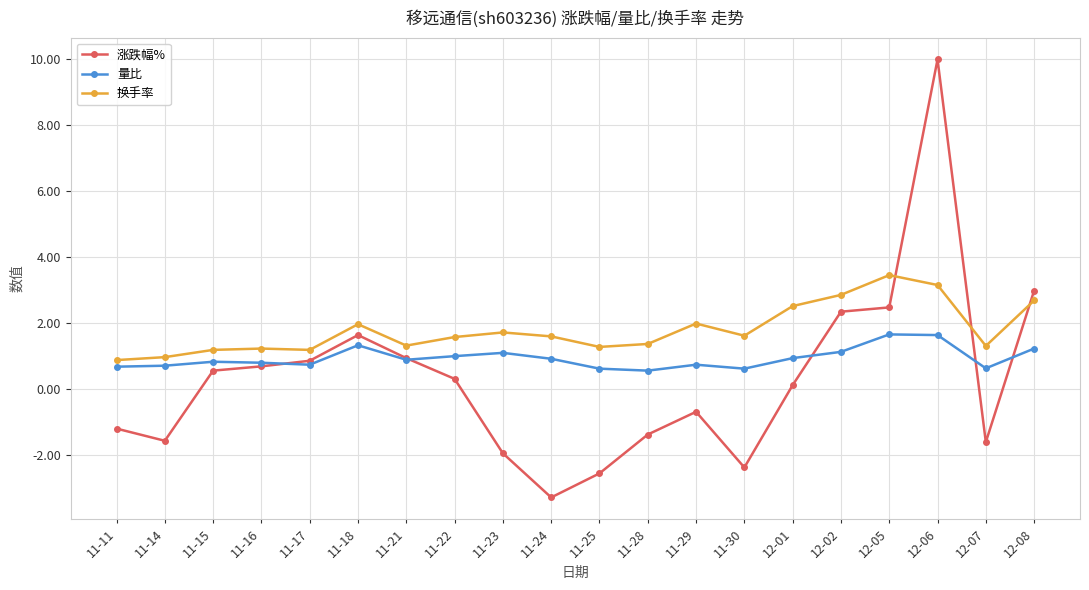

What is the total value across all series at 11-28?

0.5